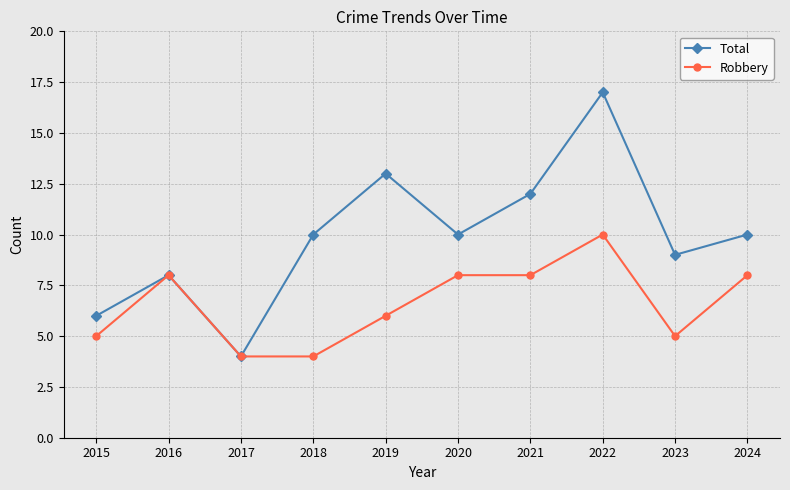

What is the total value across all series at 2017?

8